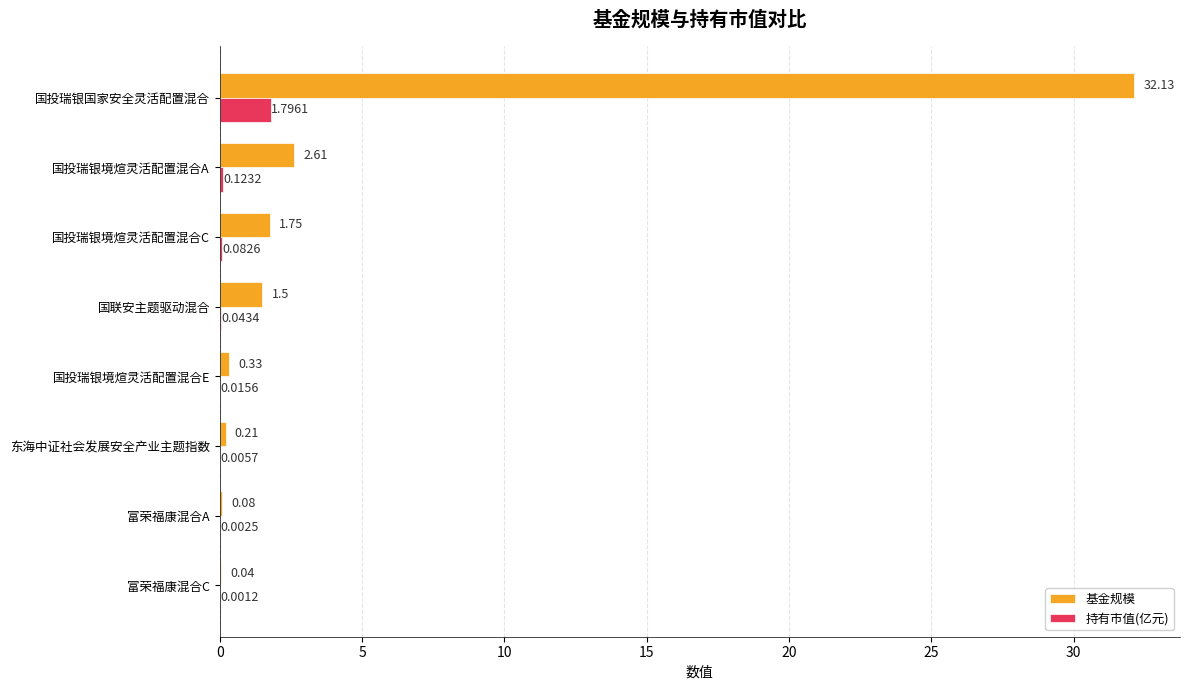

What is the sum of all 持有市值(亿元) values?

2.1